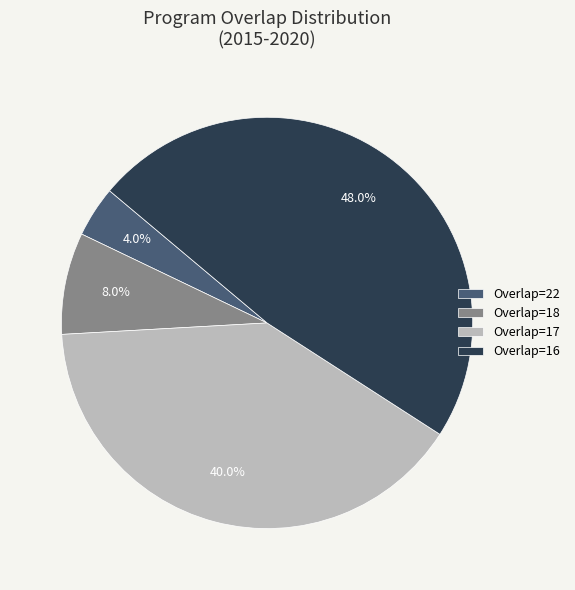

Which slice is the largest?

Overlap=16